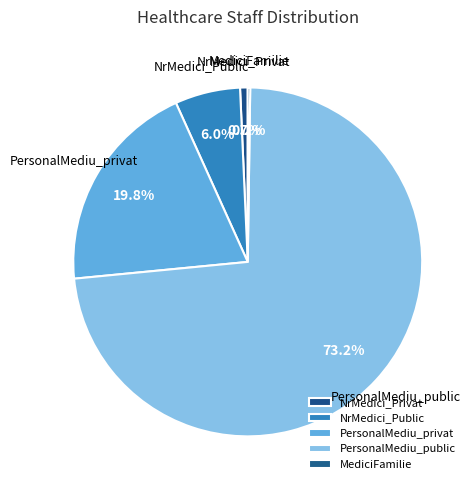

Which slice represents more than half of the pie?

PersonalMediu_public